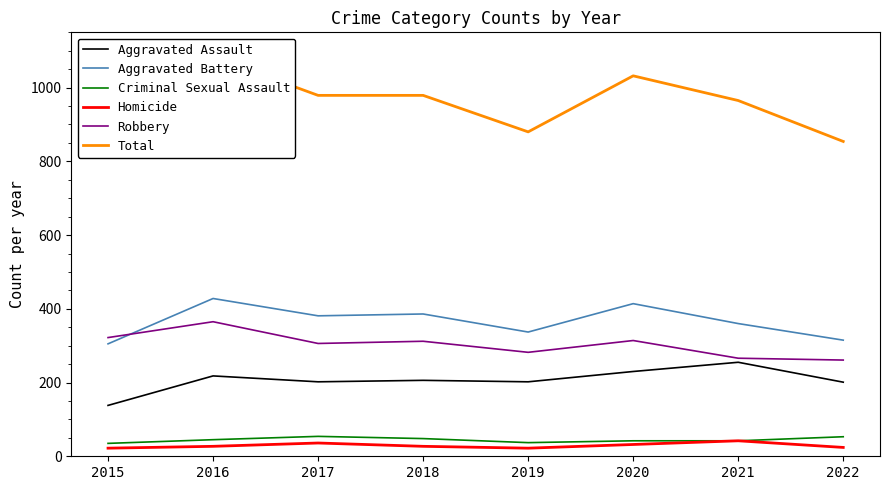

At 2021, list the series in order from smallest to largest.

Criminal Sexual Assault, Homicide, Aggravated Assault, Robbery, Aggravated Battery, Total